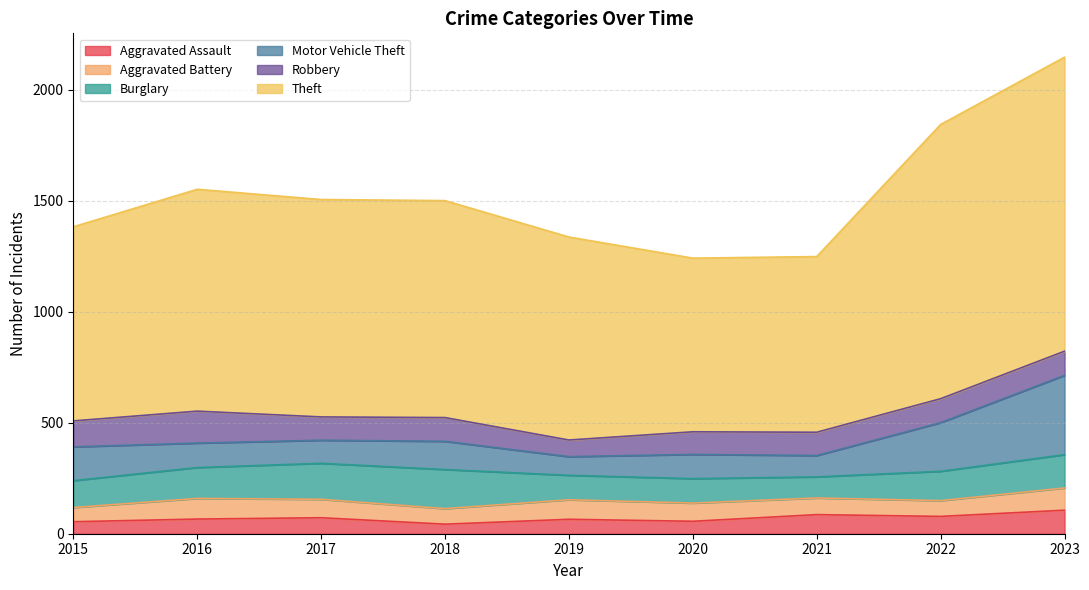

Reading left to right, list all the values displayed in this chart.

Aggravated Assault: 2015=54	2016=66	2017=72	2018=43	2019=65	2020=56	2021=86	2022=78	2023=106
Aggravated Battery: 2015=64	2016=93	2017=83	2018=70	2019=88	2020=82	2021=75	2022=71	2023=100
Burglary: 2015=121	2016=139	2017=162	2018=176	2019=110	2020=110	2021=95	2022=132	2023=150
Motor Vehicle Theft: 2015=152	2016=110	2017=104	2018=127	2019=84	2020=109	2021=96	2022=219	2023=357
Robbery: 2015=117	2016=144	2017=105	2018=107	2019=75	2020=102	2021=105	2022=108	2023=109
Theft: 2015=874	2016=999	2017=979	2018=977	2019=914	2020=782	2021=791	2022=1235	2023=1324